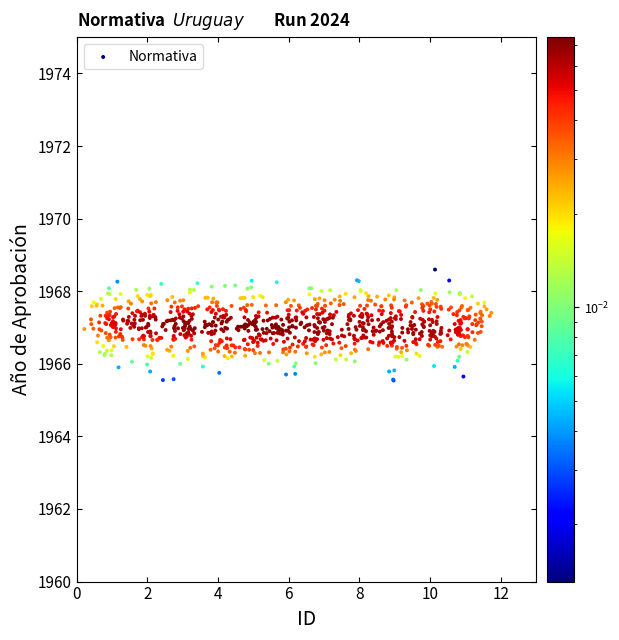

What is the range of X values (max minus min)?

11.5